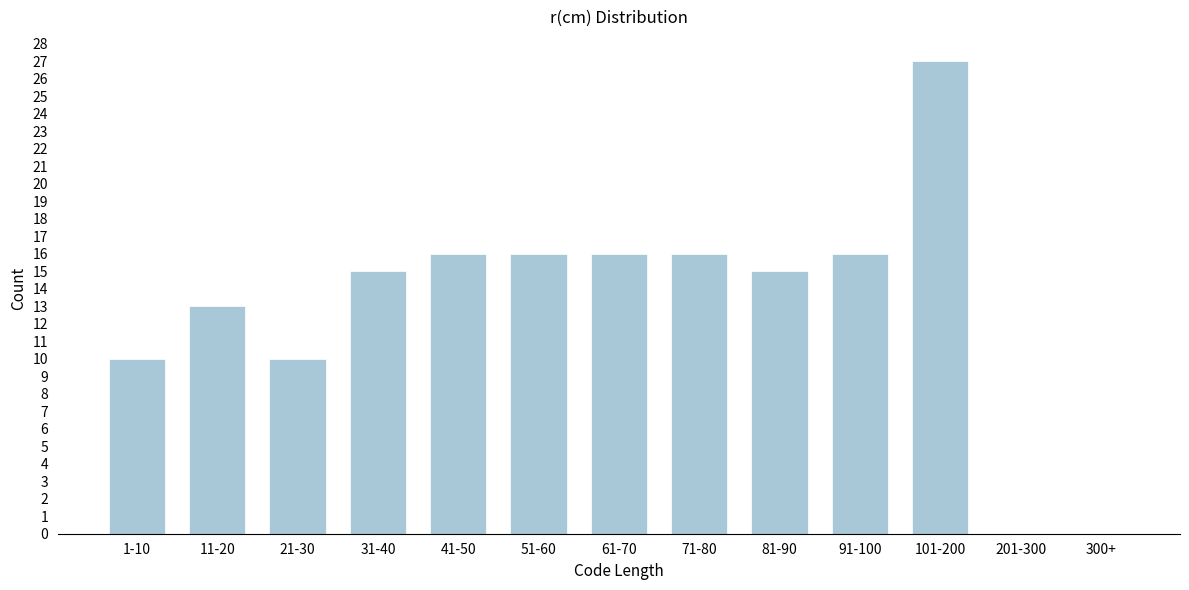

Reading right to left, what are all the values shown in this chart?

300+=0	201-300=0	101-200=27	91-100=16	81-90=15	71-80=16	61-70=16	51-60=16	41-50=16	31-40=15	21-30=10	11-20=13	1-10=10